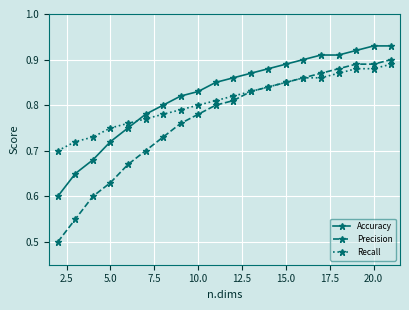

True or false: Recall and Accuracy cross at least once.

True